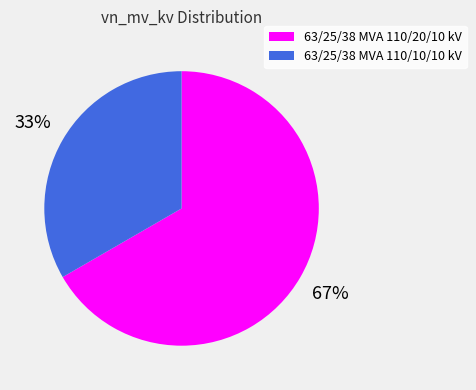

Approximately how many times larger is the value at 63/25/38 MVA 110/10/10 kV compared to 63/25/38 MVA 110/20/10 kV?

0.5